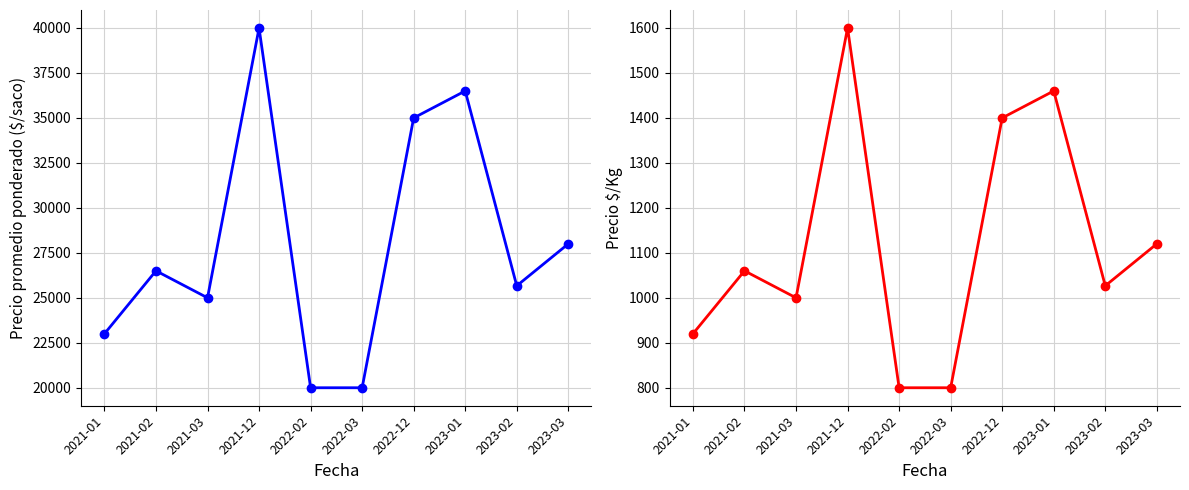

What value does the Precio promedio ponderado series have at 2021-01?

23000.0